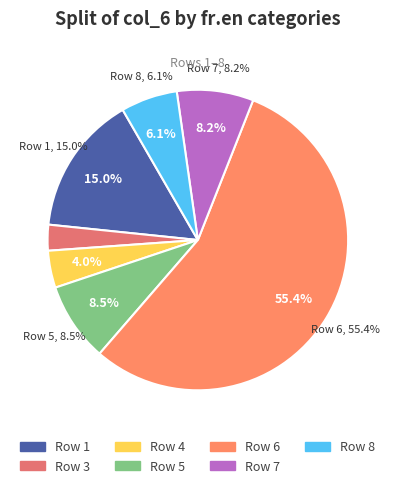

Is it true that 4 is 4% of the pie?

True